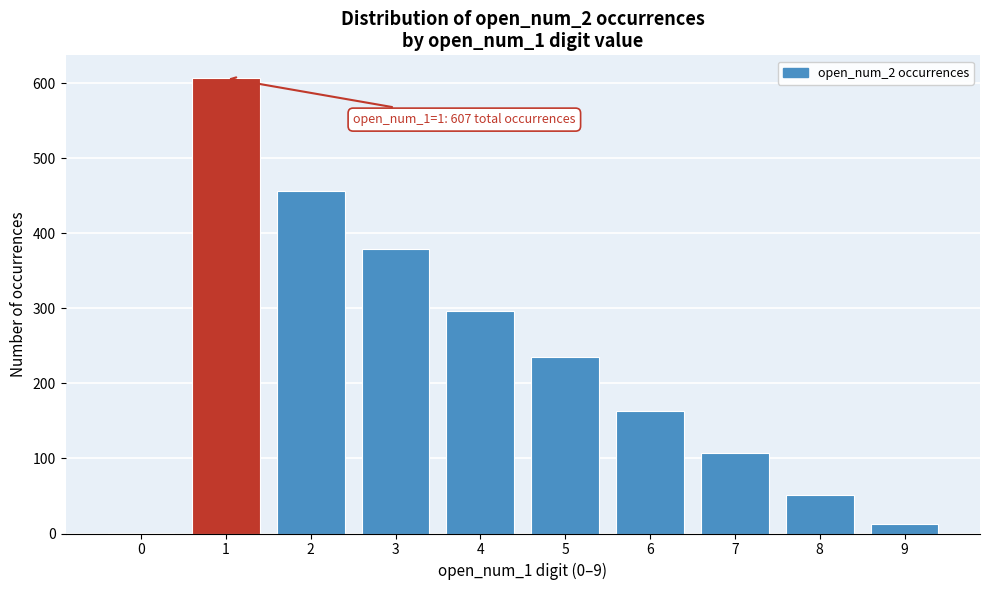

Reading left to right, extract all data points from this chart.

0=1	1=607	2=457	3=379	4=297	5=235	6=163	7=107	8=51	9=13